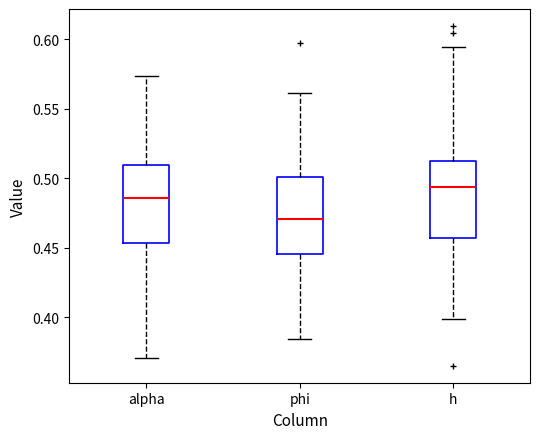

Where does the median line of the box for h sit on the y-axis? The values are not printed on the chart, so give them approximately, as read against the axis.

0.495